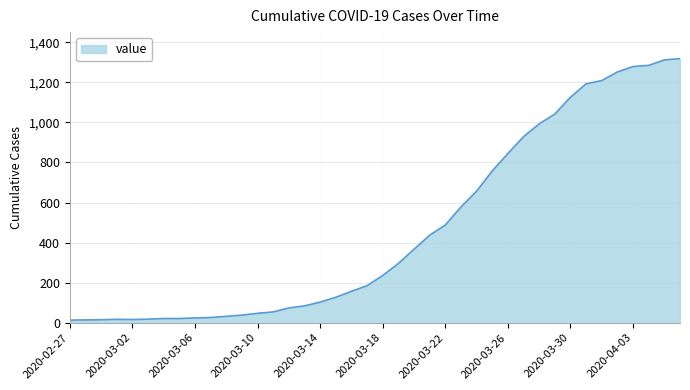

What is the difference between the maximum and minimum values?

1306